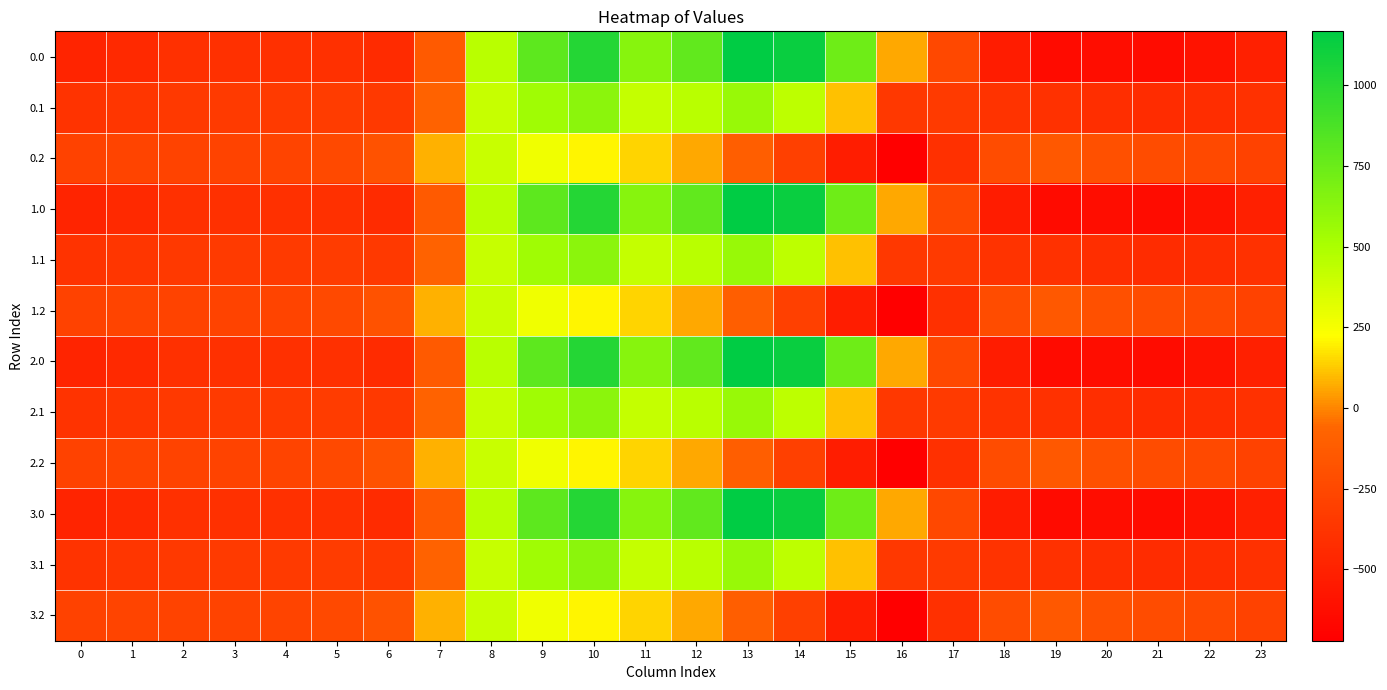

Reading left to right, extract all data points from this chart.

0.0: 0=-482.0	1=-449.5	2=-410.3	3=-404.4	4=-404.9	5=-410.8	6=-435.0	7=-136.4	8=454.2	9=804.0	10=1023.2	11=640.9	12=784.4	13=1167.2	14=1128.3	15=739.0	16=67.6	17=-250.3	18=-529.6	19=-644.5	20=-629.9	21=-638.4	22=-592.3	23=-511.3
0.1: 0=-384.6	1=-361.1	2=-347.9	3=-342.7	4=-339.6	5=-329.5	6=-345.2	7=-81.6	8=412.6	9=542.1	10=628.1	11=415.4	12=456.1	13=574.0	14=438.6	15=111.1	16=-353.7	17=-340.1	18=-388.5	19=-399.7	20=-414.5	21=-432.4	22=-419.9	23=-399.4
0.2: 0=-287.1	1=-272.7	2=-285.5	3=-281.0	4=-274.4	5=-248.1	6=-187.1	7=77.9	8=407.2	9=271.1	10=202.5	11=149.1	12=65.2	13=-104.4	14=-301.9	15=-522.2	16=-721.2	17=-409.5	18=-223.1	19=-151.1	20=-199.2	21=-226.4	22=-247.4	23=-287.5
1.0: 0=-482.0	1=-449.5	2=-410.3	3=-404.4	4=-404.9	5=-410.8	6=-435.0	7=-136.4	8=454.2	9=804.0	10=1023.2	11=640.9	12=784.4	13=1167.2	14=1128.3	15=739.0	16=67.6	17=-250.3	18=-529.6	19=-644.5	20=-629.9	21=-638.4	22=-592.3	23=-511.3
1.1: 0=-384.6	1=-361.1	2=-347.9	3=-342.7	4=-339.6	5=-329.5	6=-345.2	7=-81.6	8=412.6	9=542.1	10=628.1	11=415.4	12=456.1	13=574.0	14=438.6	15=111.1	16=-353.7	17=-340.1	18=-388.5	19=-399.7	20=-414.5	21=-432.4	22=-419.9	23=-399.4
1.2: 0=-287.1	1=-272.7	2=-285.5	3=-281.0	4=-274.4	5=-248.1	6=-187.1	7=77.9	8=407.2	9=271.1	10=202.5	11=149.1	12=65.2	13=-104.4	14=-301.9	15=-522.2	16=-721.2	17=-409.5	18=-223.1	19=-151.1	20=-199.2	21=-226.4	22=-247.4	23=-287.5
2.0: 0=-482.0	1=-449.5	2=-410.3	3=-404.4	4=-404.9	5=-410.8	6=-435.0	7=-136.4	8=454.2	9=804.0	10=1023.2	11=640.9	12=784.4	13=1167.2	14=1128.3	15=739.0	16=67.6	17=-250.3	18=-529.6	19=-644.5	20=-629.9	21=-638.4	22=-592.3	23=-511.3
2.1: 0=-384.6	1=-361.1	2=-347.9	3=-342.7	4=-339.6	5=-329.5	6=-345.2	7=-81.6	8=412.6	9=542.1	10=628.1	11=415.4	12=456.1	13=574.0	14=438.6	15=111.1	16=-353.7	17=-340.1	18=-388.5	19=-399.7	20=-414.5	21=-432.4	22=-419.9	23=-399.4
2.2: 0=-287.1	1=-272.7	2=-285.5	3=-281.0	4=-274.4	5=-248.1	6=-187.1	7=77.9	8=407.2	9=271.1	10=202.5	11=149.1	12=65.2	13=-104.4	14=-301.9	15=-522.2	16=-721.2	17=-409.5	18=-223.1	19=-151.1	20=-199.2	21=-226.4	22=-247.4	23=-287.5
3.0: 0=-482.0	1=-449.5	2=-410.3	3=-404.4	4=-404.9	5=-410.8	6=-435.0	7=-136.4	8=454.2	9=804.0	10=1023.2	11=640.9	12=784.4	13=1167.2	14=1128.3	15=739.0	16=67.6	17=-250.3	18=-529.6	19=-644.5	20=-629.9	21=-638.4	22=-592.3	23=-511.3
3.1: 0=-384.6	1=-361.1	2=-347.9	3=-342.7	4=-339.6	5=-329.5	6=-345.2	7=-81.6	8=412.6	9=542.1	10=628.1	11=415.4	12=456.1	13=574.0	14=438.6	15=111.1	16=-353.7	17=-340.1	18=-388.5	19=-399.7	20=-414.5	21=-432.4	22=-419.9	23=-399.4
3.2: 0=-287.1	1=-272.7	2=-285.5	3=-281.0	4=-274.4	5=-248.1	6=-187.1	7=77.9	8=407.2	9=271.1	10=202.5	11=149.1	12=65.2	13=-104.4	14=-301.9	15=-522.2	16=-721.2	17=-409.5	18=-223.1	19=-151.1	20=-199.2	21=-226.4	22=-247.4	23=-287.5